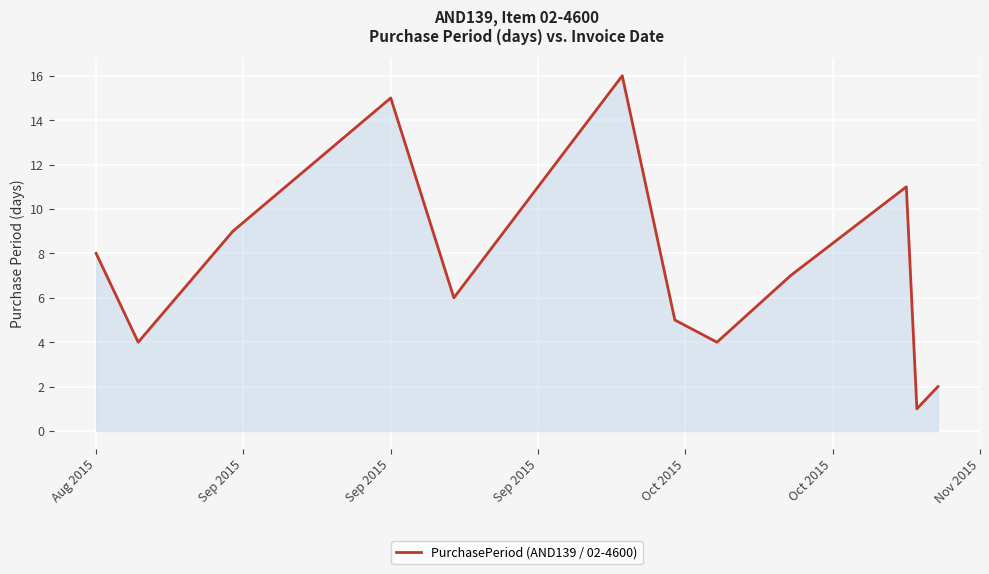

What is the maximum value shown in the chart?

16